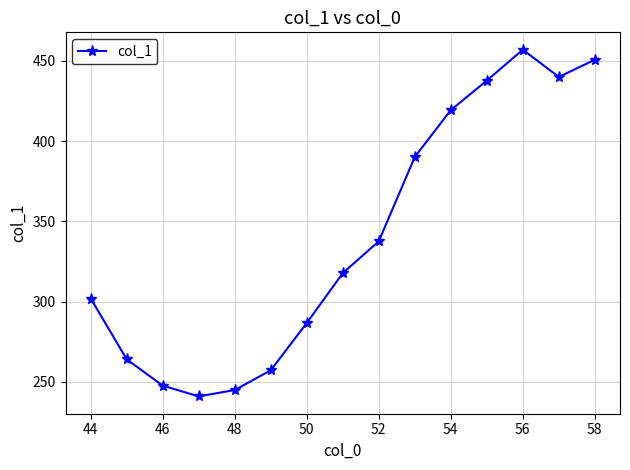

What is the value of the 14th point from the left?

440.0